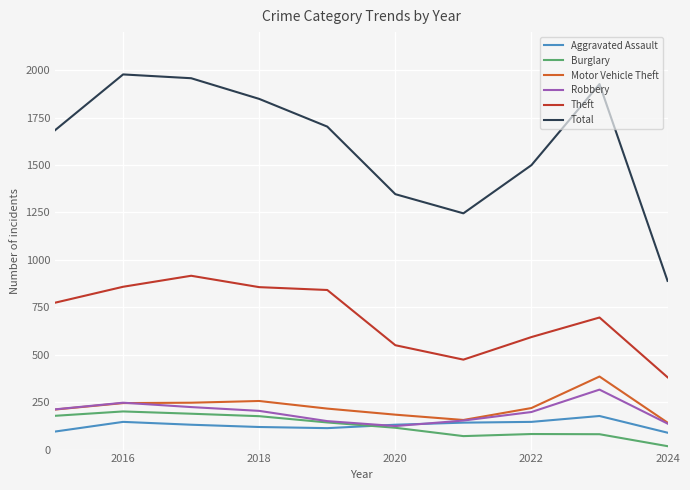

How many values in the Motor Vehicle Theft series are below 219?

5